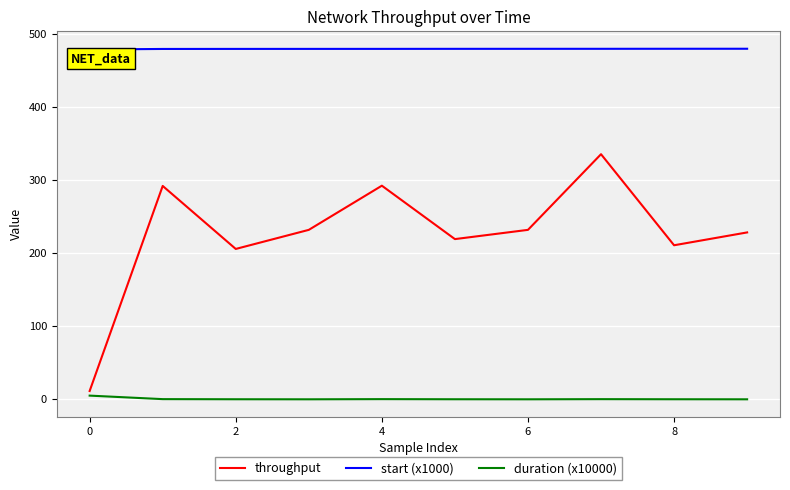

What is the greatest value displayed?

480.2